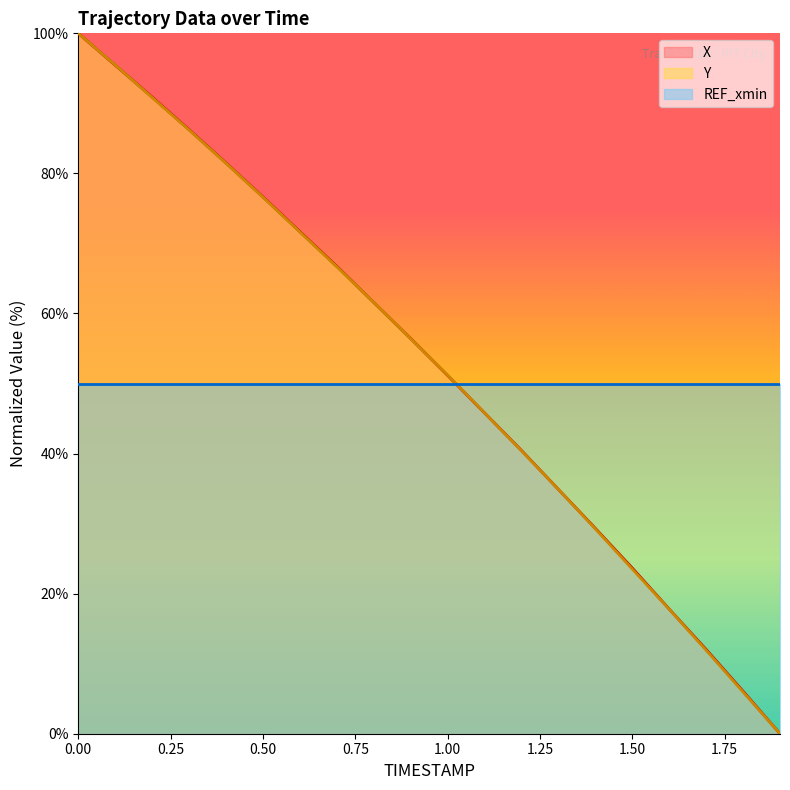

Which series has the largest total across all categories?

X